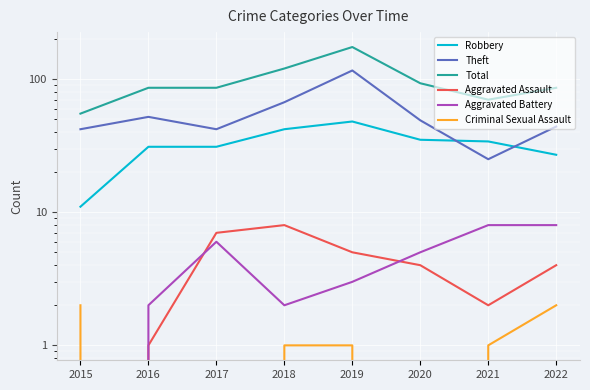

What is the maximum value shown in the chart?

174